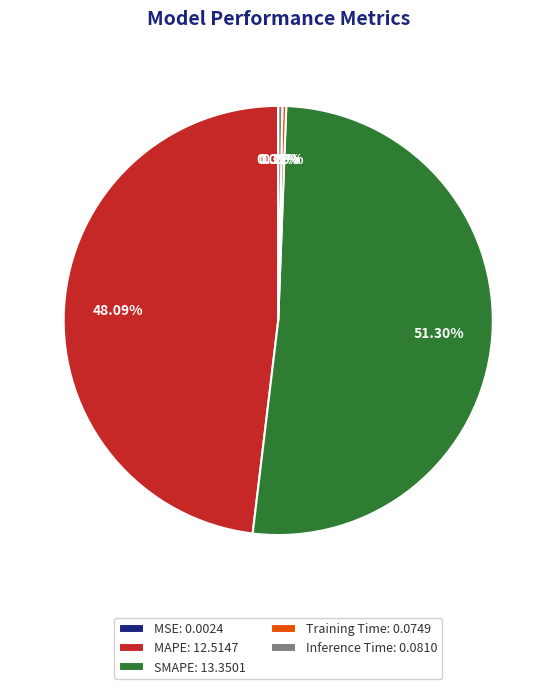

Does SMAPE: 13.3501 represent more than half of the total?

Yes